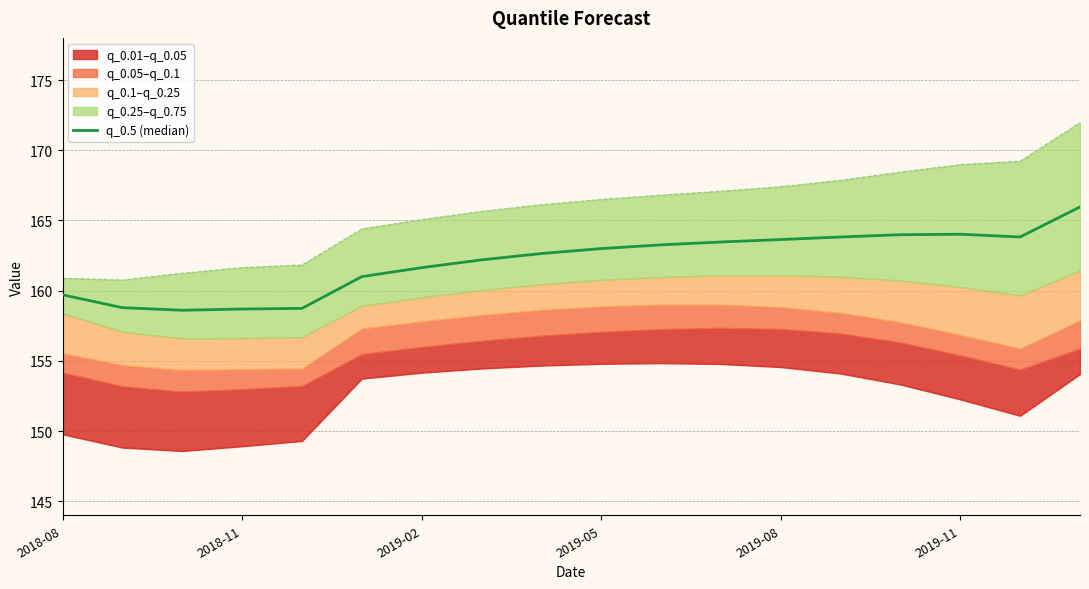

What position from the right is 2019-08?

6